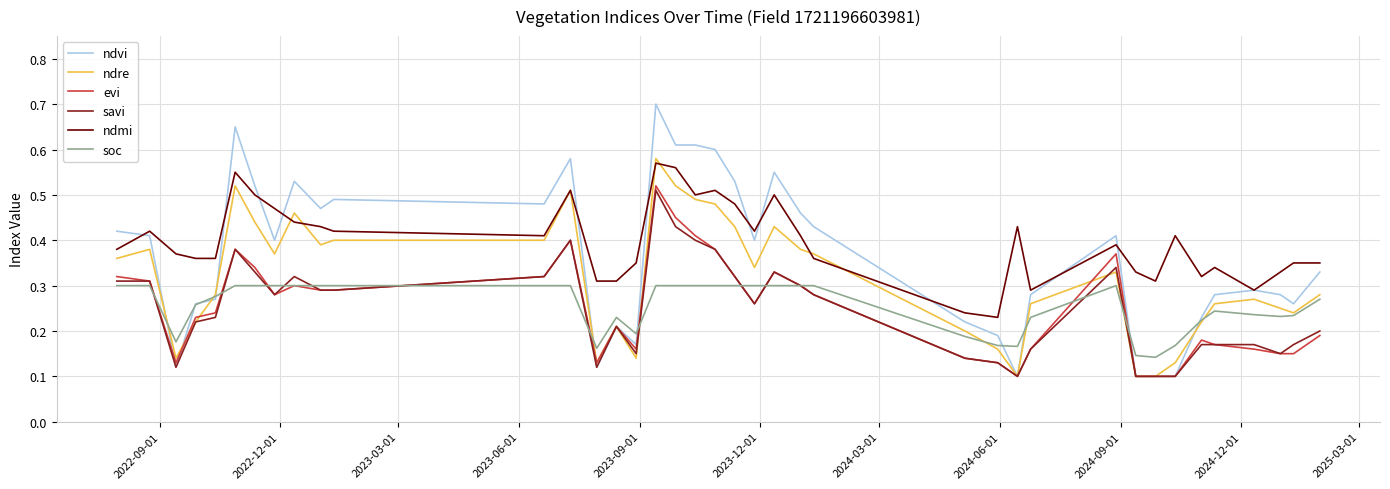

Which series has the largest total across all categories?

ndmi